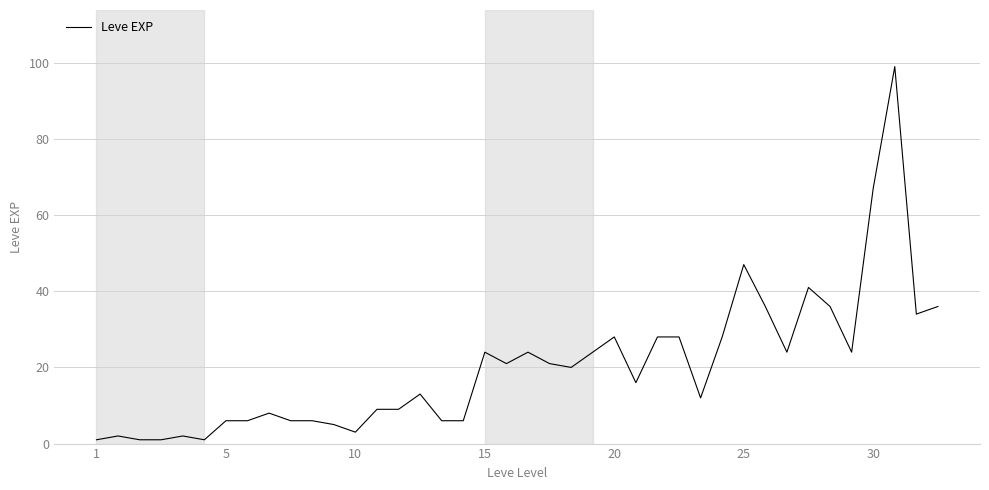

What is the greatest value displayed?

99